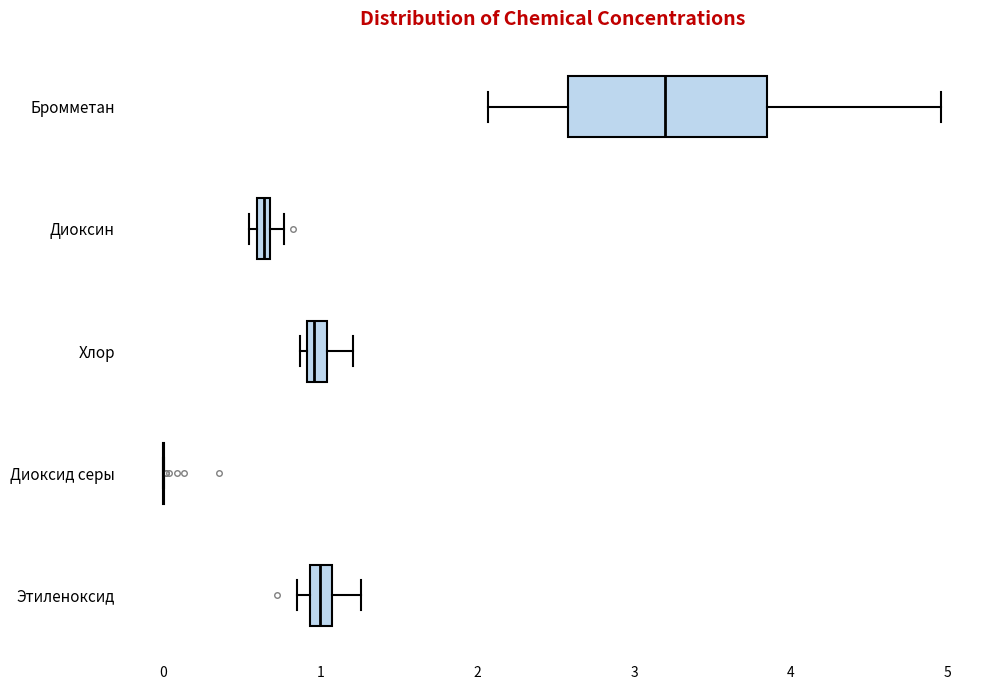

Where is the left edge of the box for Диоксин on the x-axis? The values are not printed on the chart, so give them approximately, as read against the axis.

0.6